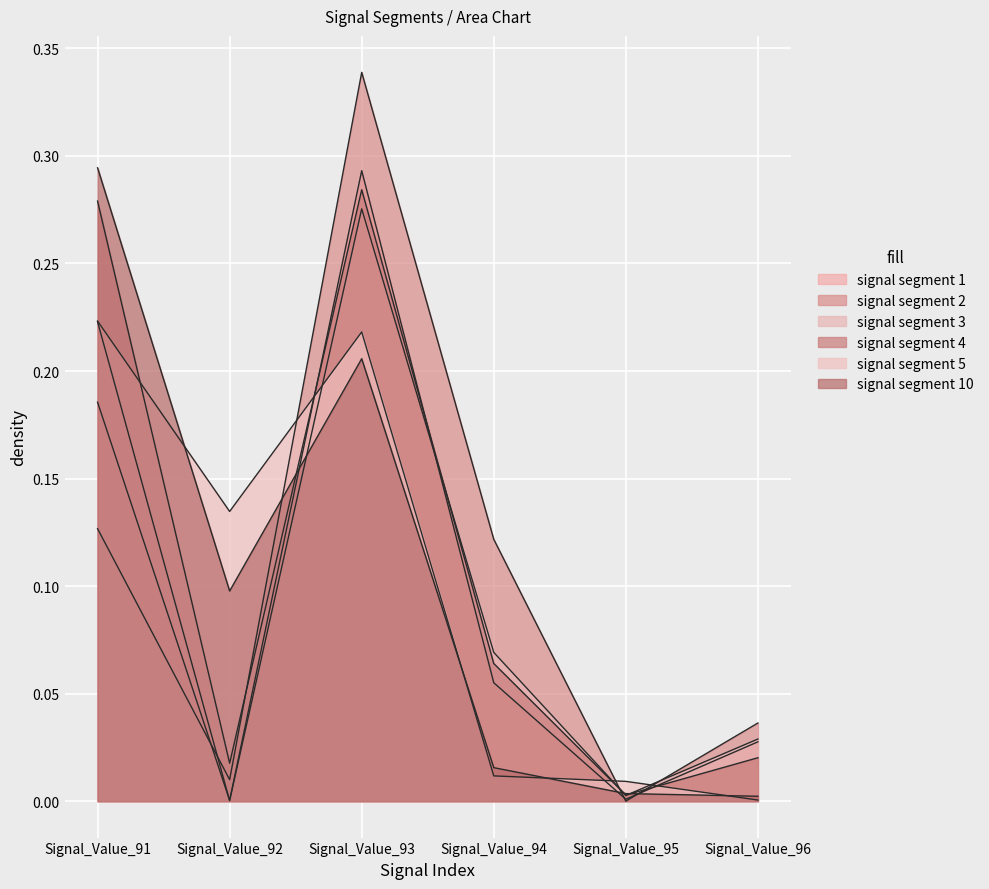

List the labels in order of signal segment 1 value, largest first.

Signal_Value_93, Signal_Value_91, Signal_Value_94, Signal_Value_96, Signal_Value_95, Signal_Value_92